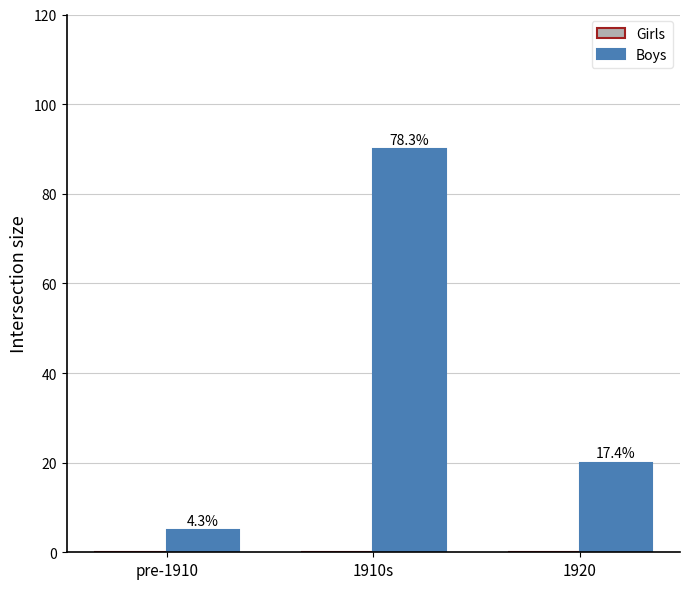

Reading left to right, transcribe all the data shown in this chart.

Girls: pre-1910=0	1910s=0	1920=0
Boys: pre-1910=5	1910s=90	1920=20